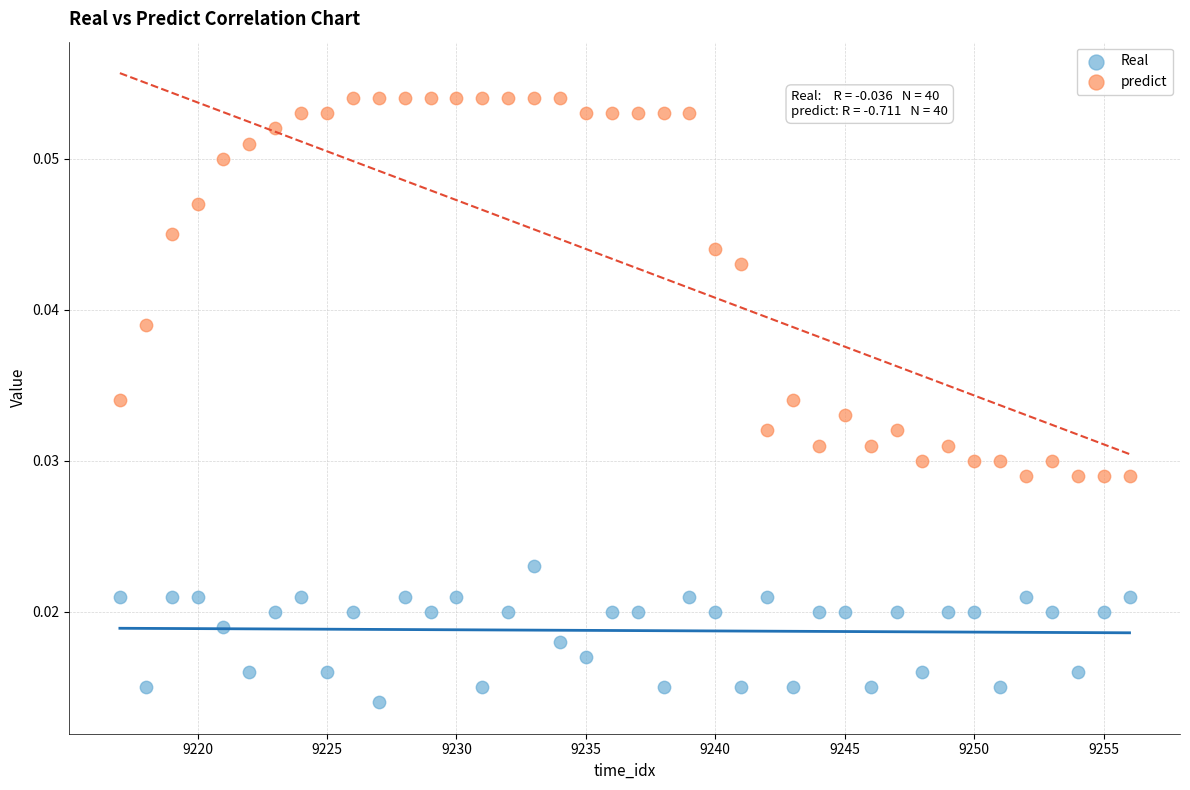

Across all data points, what is the range of X values (max minus min)?

39.0